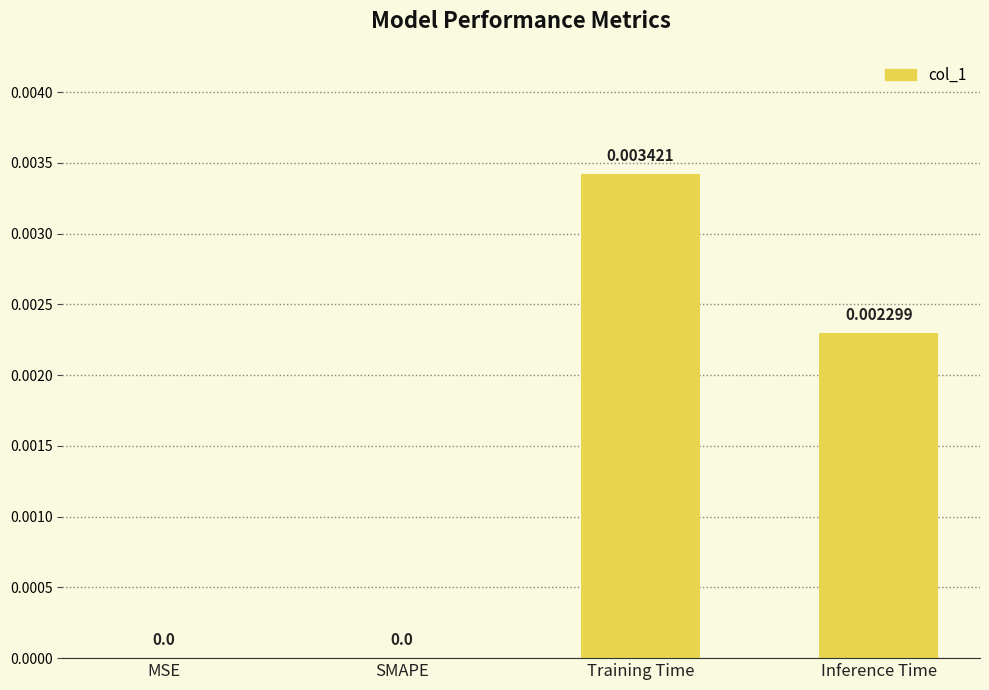

Does the chart contain stacked bars?

No